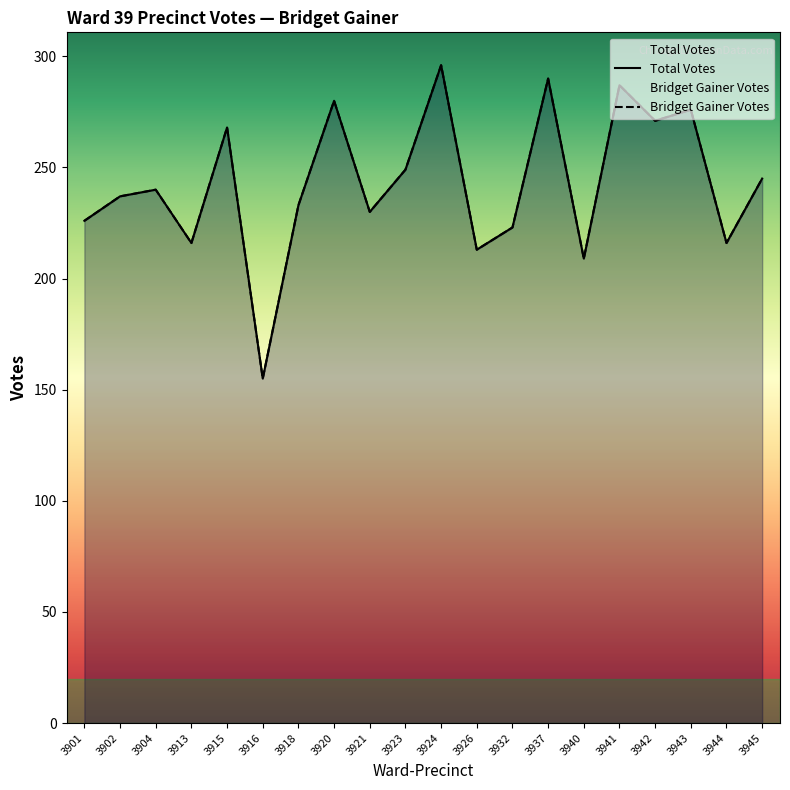

How many data points in Bridget Gainer Votes are above 240?

9